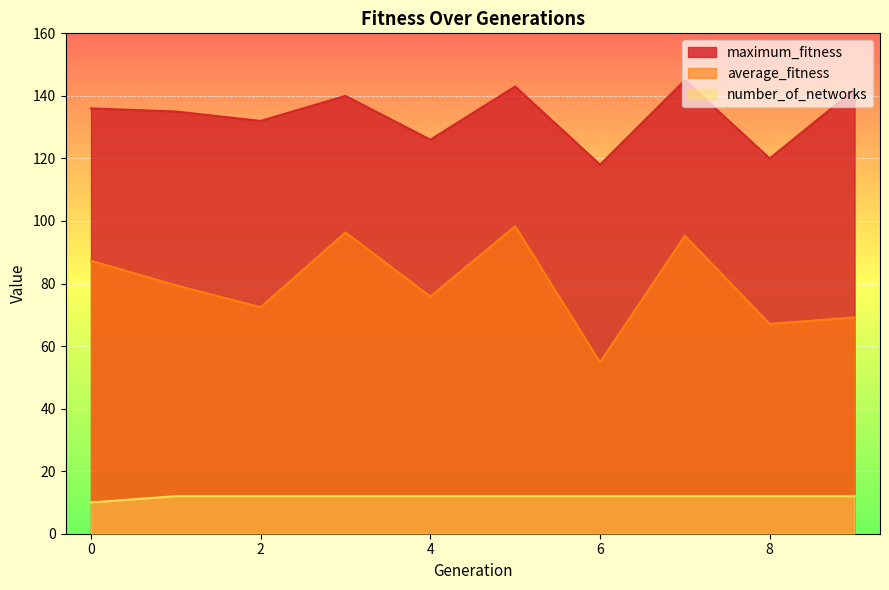

At which label is maximum_fitness closest to 131?

2